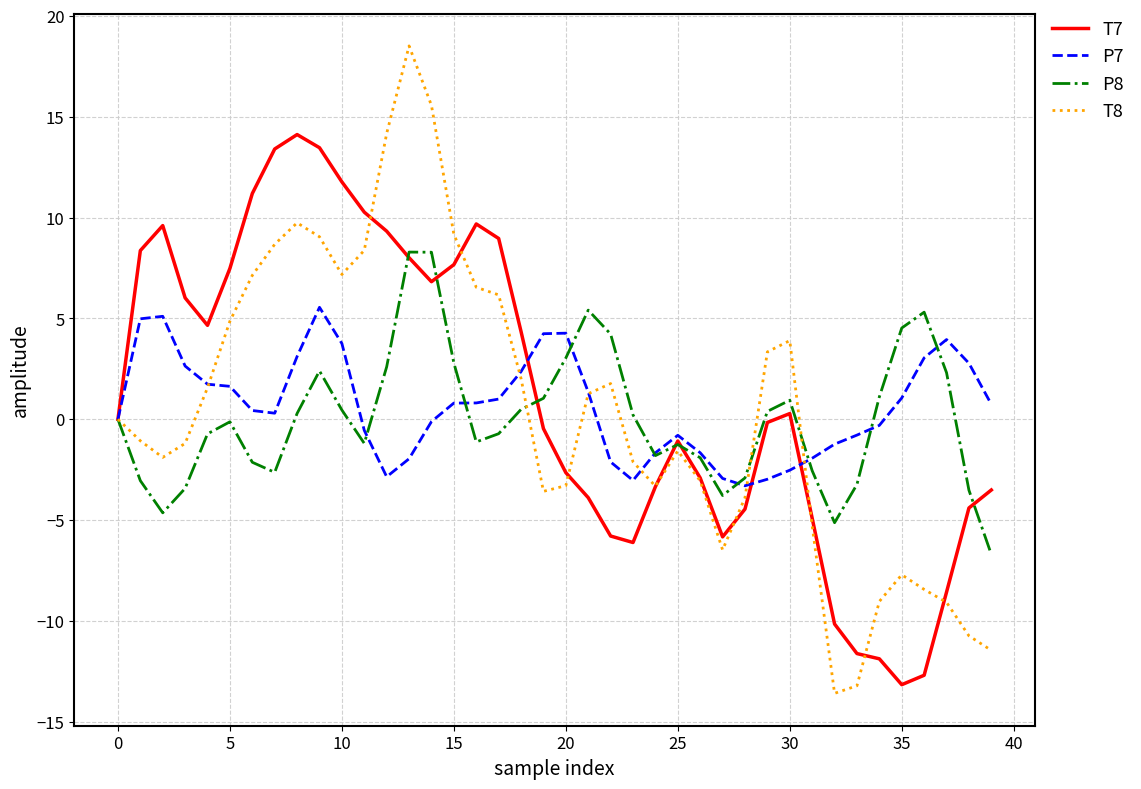

What is the minimum value for T8?

-13.6